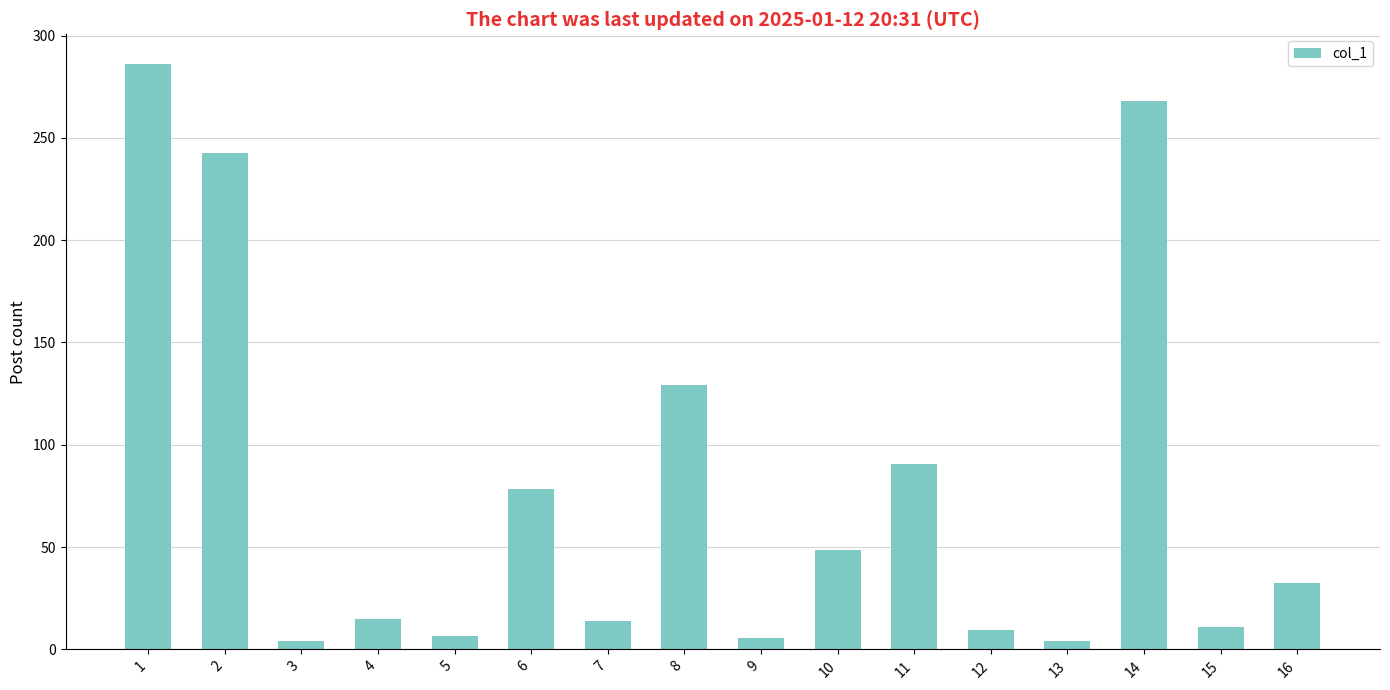

What is the maximum value shown in the chart?

286.3